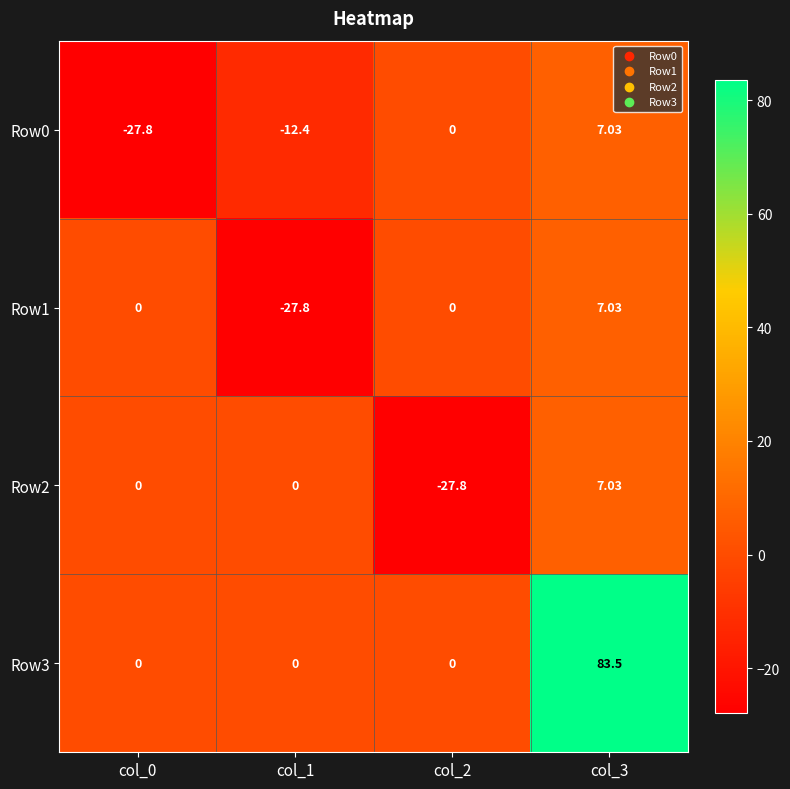

Which series changed the most between col_0 and col_2?

Row0